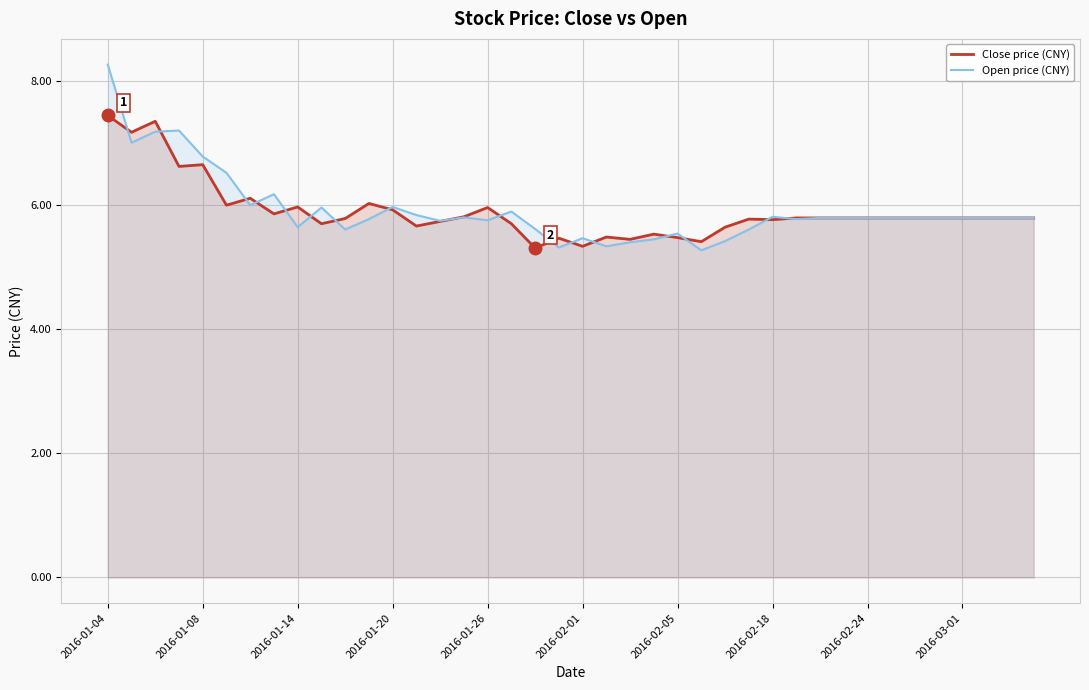

At which label does Open price (CNY) reach its peak?

2016-01-04